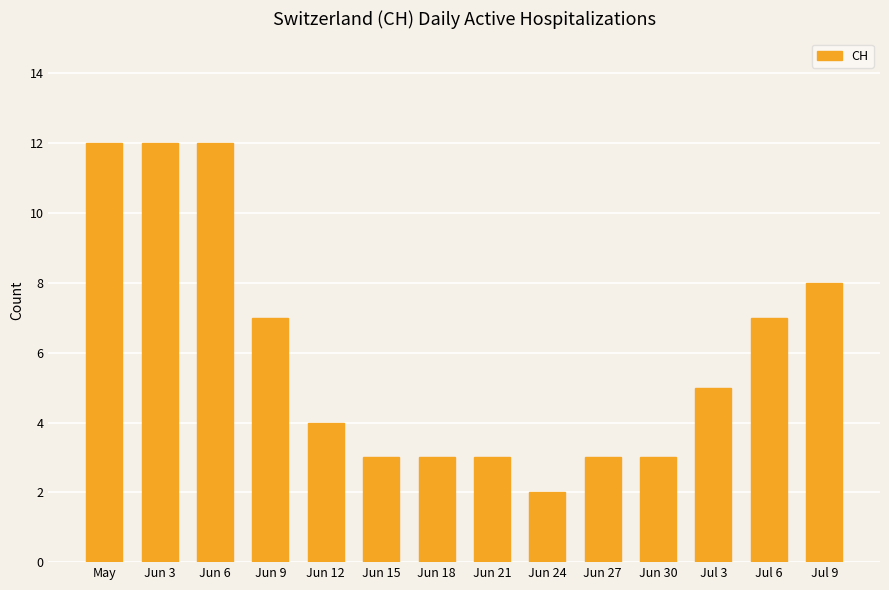

How many values are between 3 and 8?

10